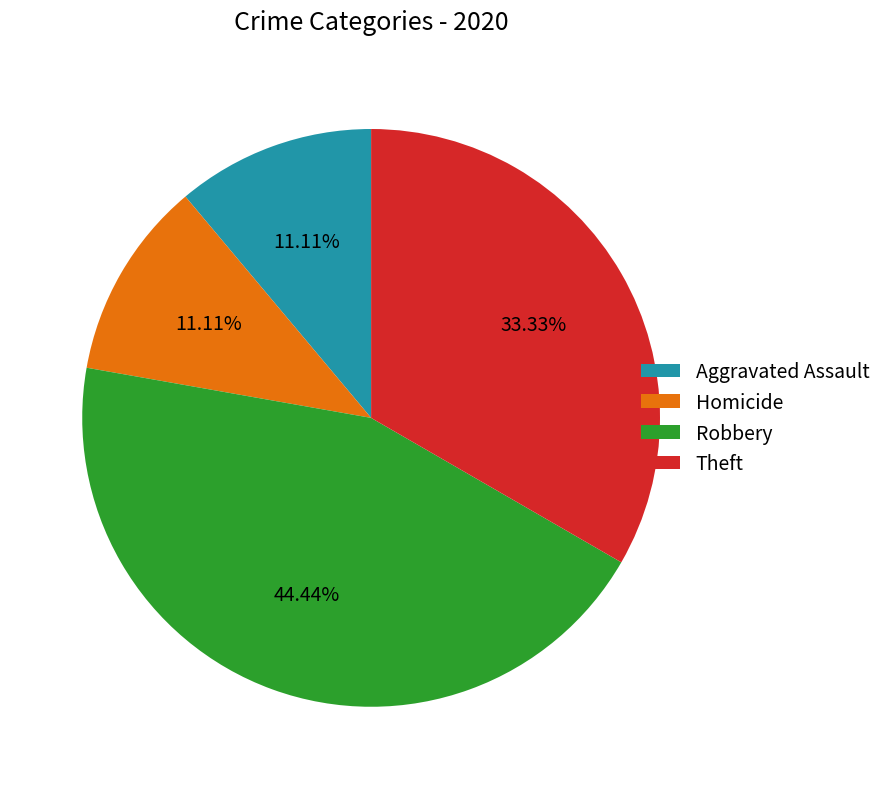

Is the sum of Robbery and Aggravated Assault greater than half?

Yes